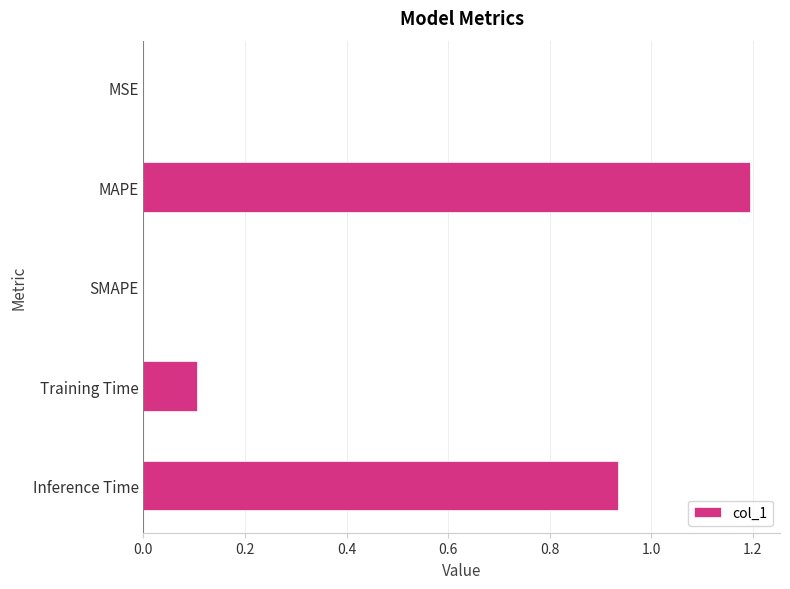

Count the number of data series in this chart.

1